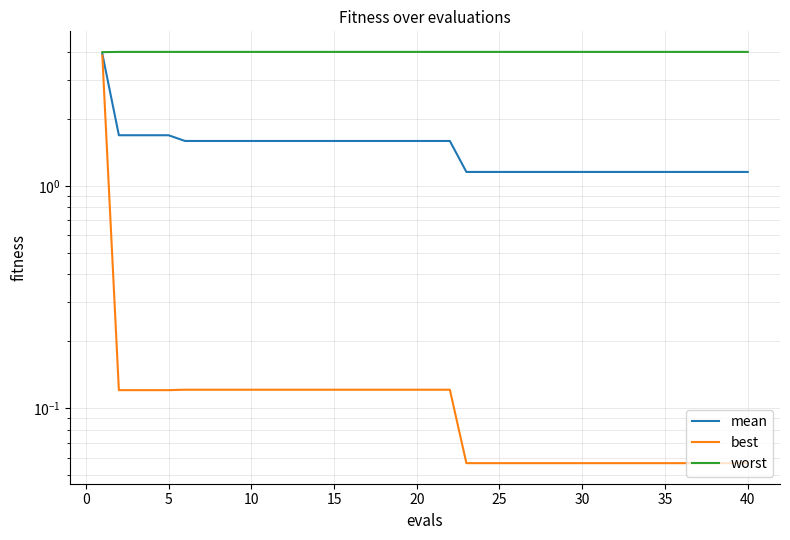

True or false: best has more than 1 points higher than both neighbors.

False